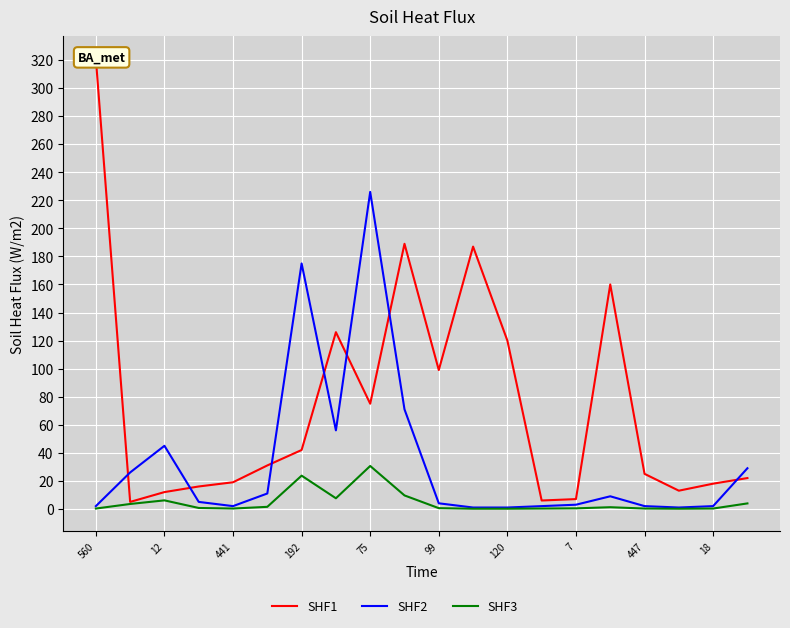

What is the maximum value shown in the chart?

321.0